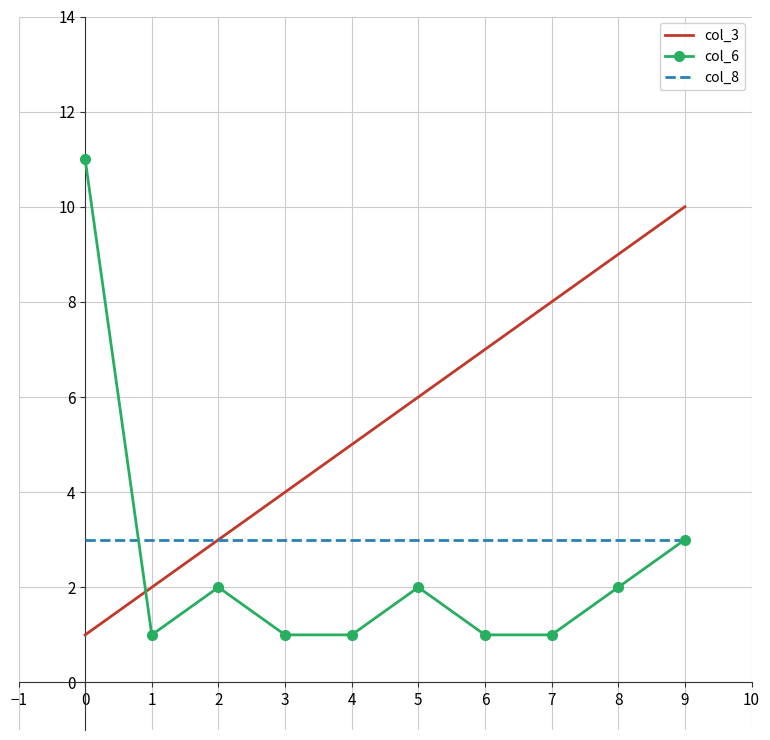

At which category is the sum across all series the highest?

9